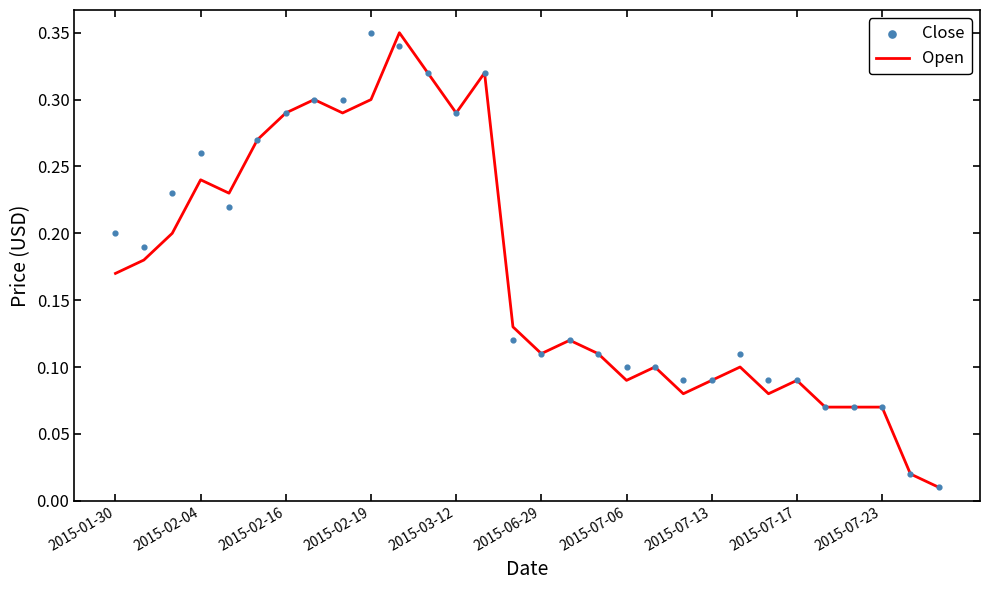

Which series reaches the minimum Y coordinate?

Open